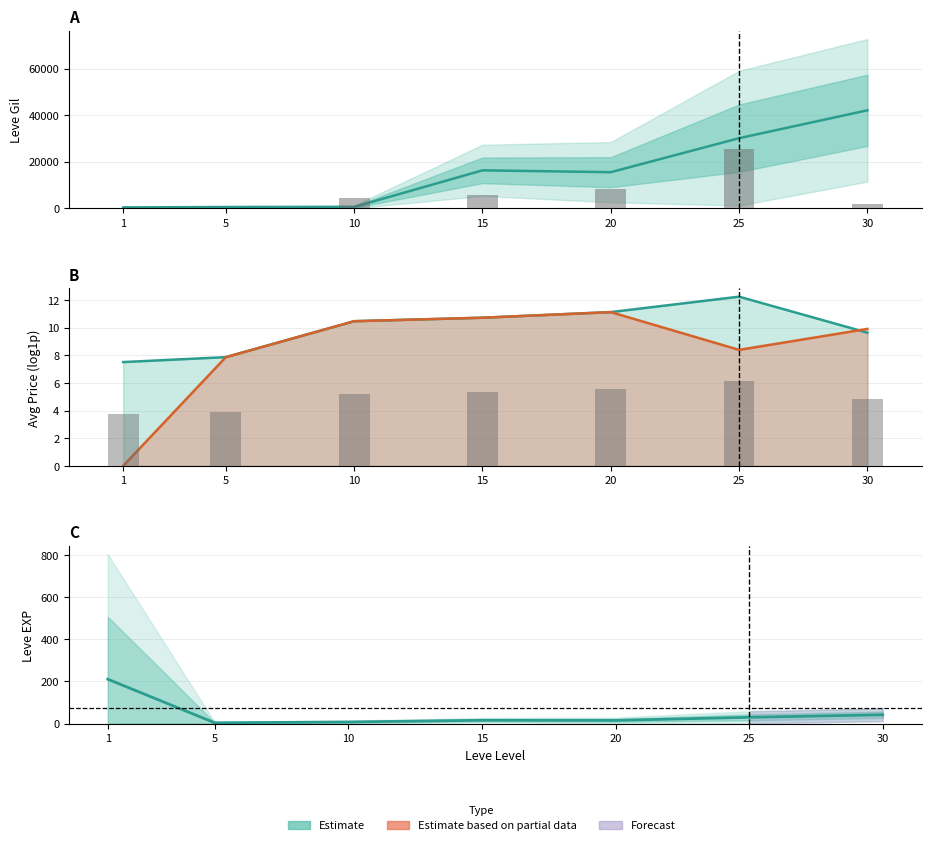

Reading left to right, transcribe all the data shown in this chart.

Leve Gil mean: 349.2	508.3	575.0	16290.0	15500.0	30105.0	42088.3
currentAveragePrice: 7.5	7.9	10.5	10.7	11.1	12.2	9.6
currentAveragePriceHQ: 0.0	7.9	10.5	10.7	11.1	8.4	9.9
Leve EXP mean: 210.7	3.7	7.5	15.7	15.0	29.7	41.7